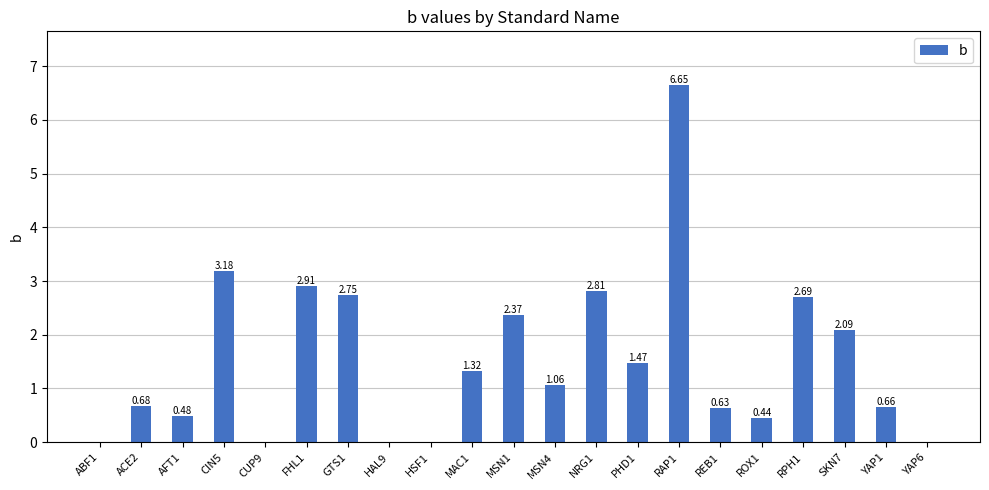

What is the change in value from AFT1 to MSN1?

+1.9